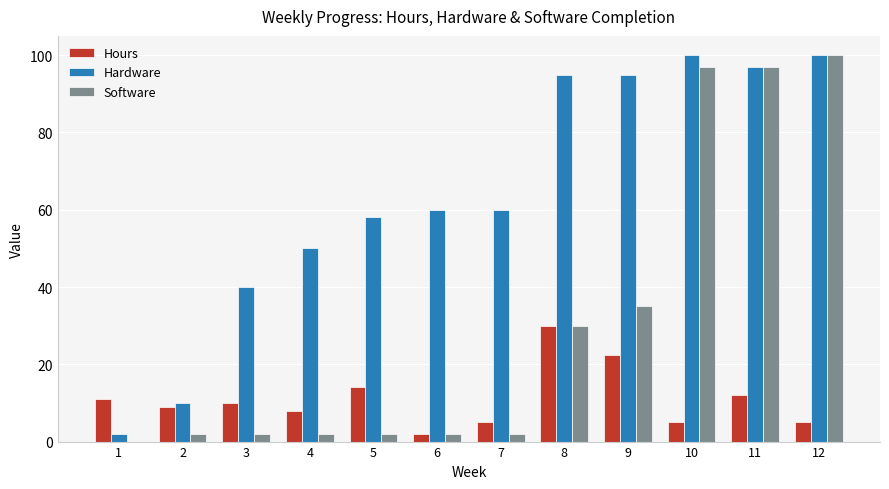

Is it true that Hardware equals 60.0 at 7?

True